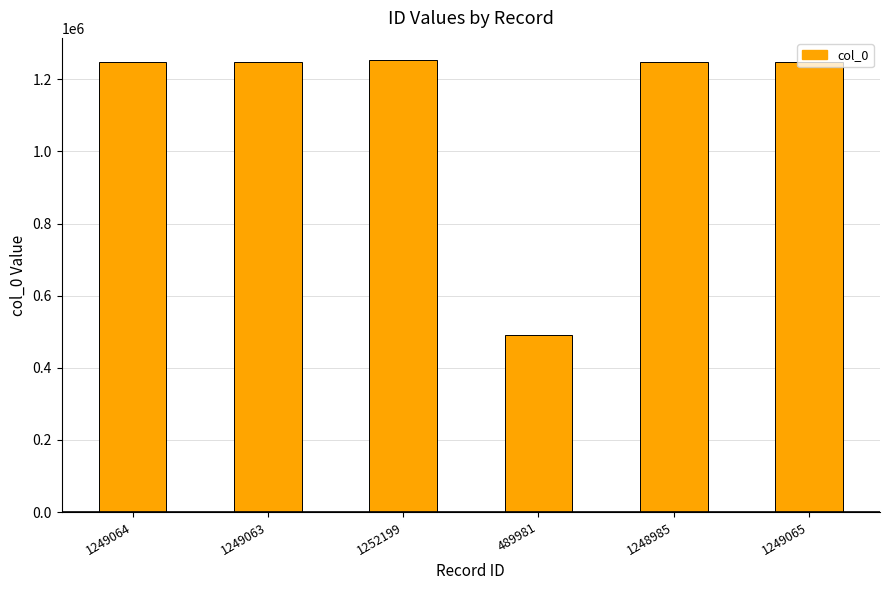

What is the sum of all values?

6738357